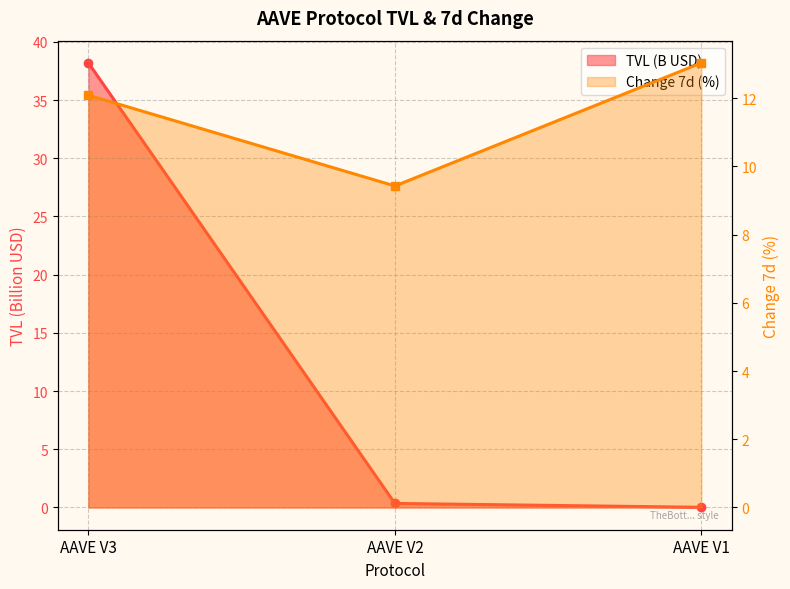

Which category has the lowest value in the Change 7d (%) series?

AAVE V2